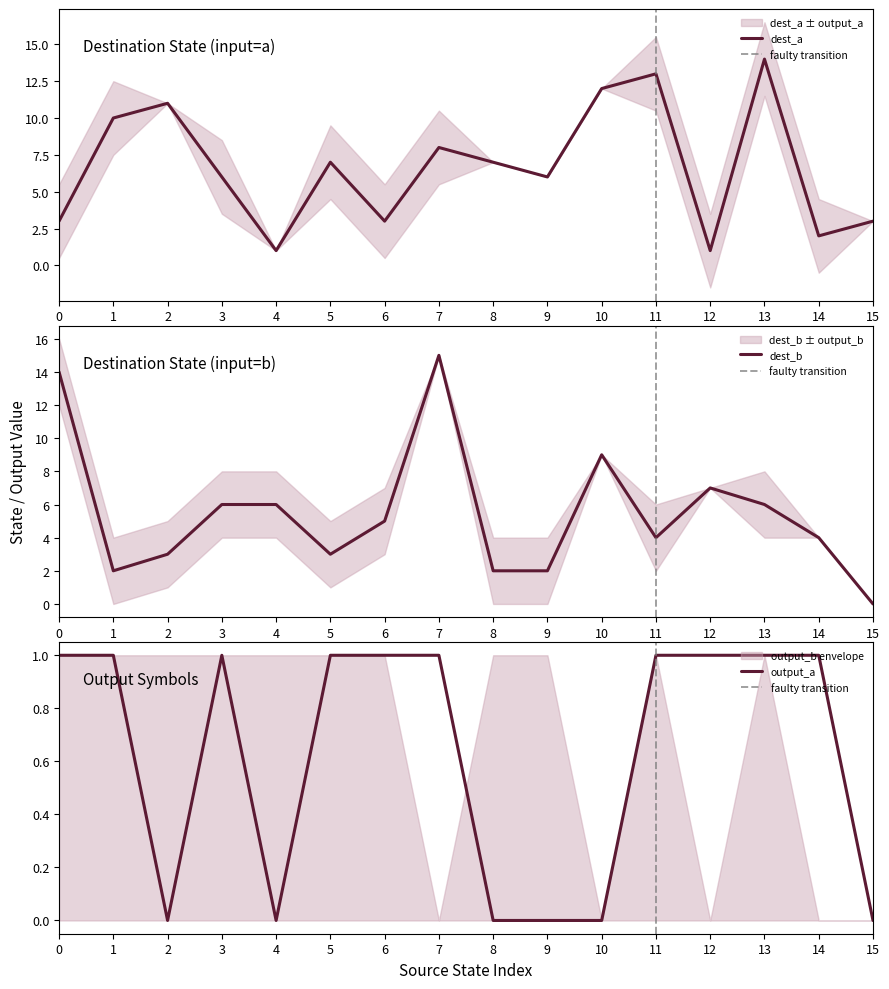

What is the highest value of the dest_a series?

14